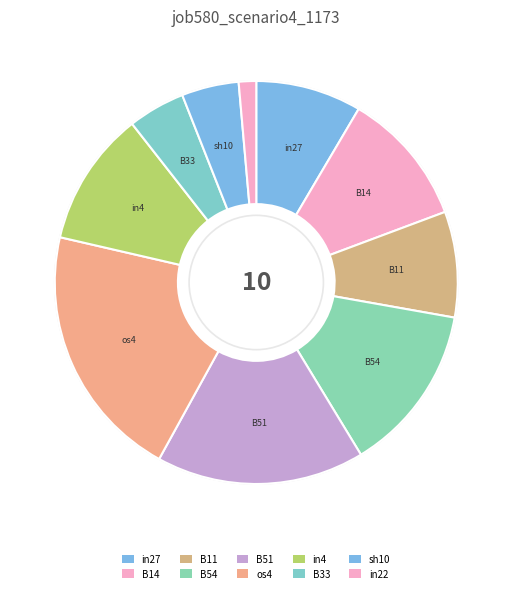

Does in4 account for over 50% of the chart?

No